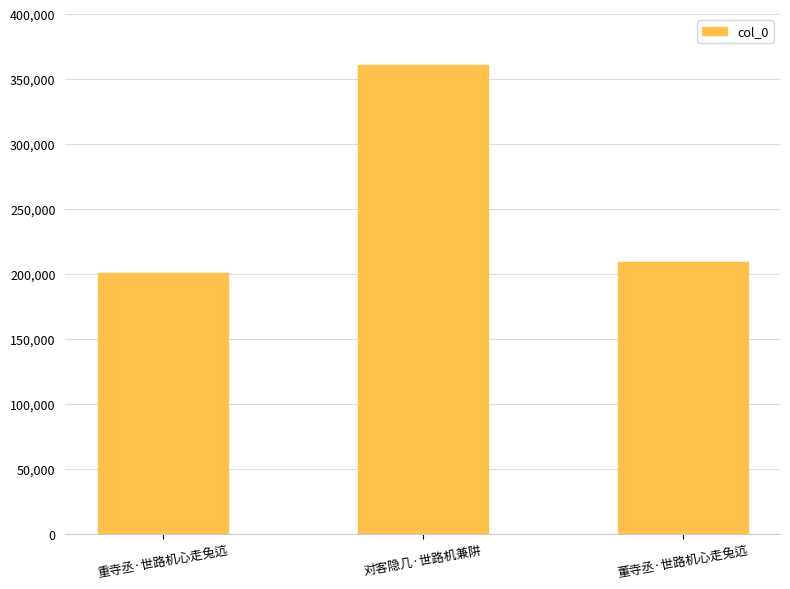

The chart shows a value of 306560 at 重寺丞·世路机心走兔迒. True or false?

False